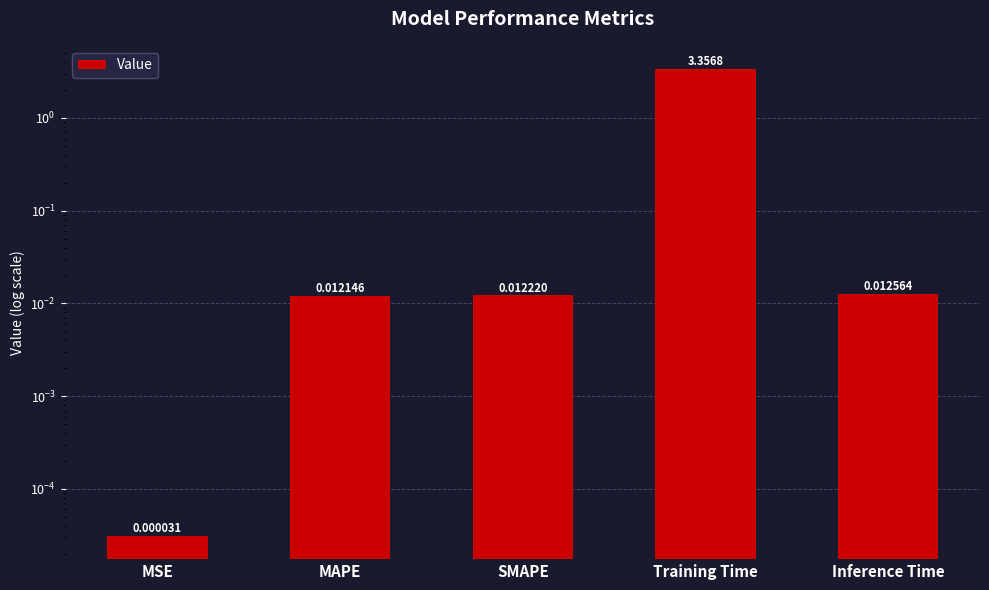

The chart shows a value of 5.0 at Training Time. True or false?

False